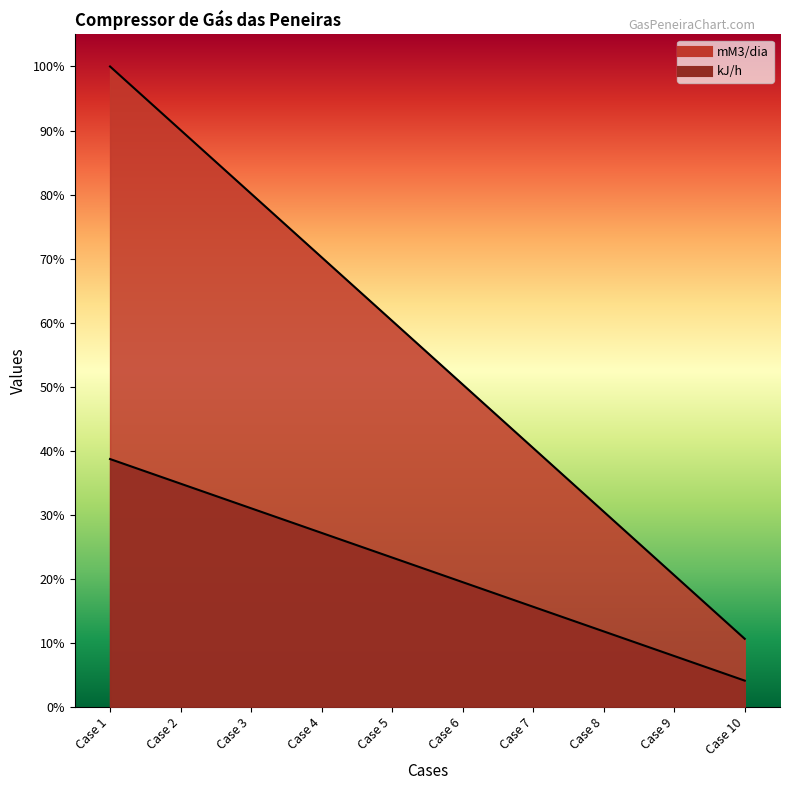

Does the chart display data point markers on the line(s)?

No